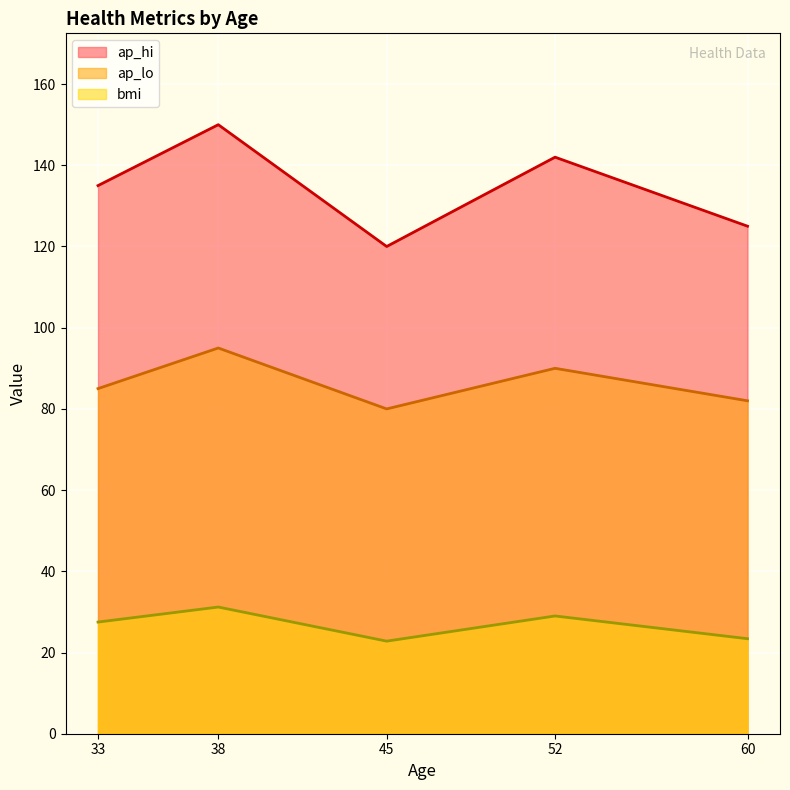

What is the approximate value of ap_hi at 45?

120.0